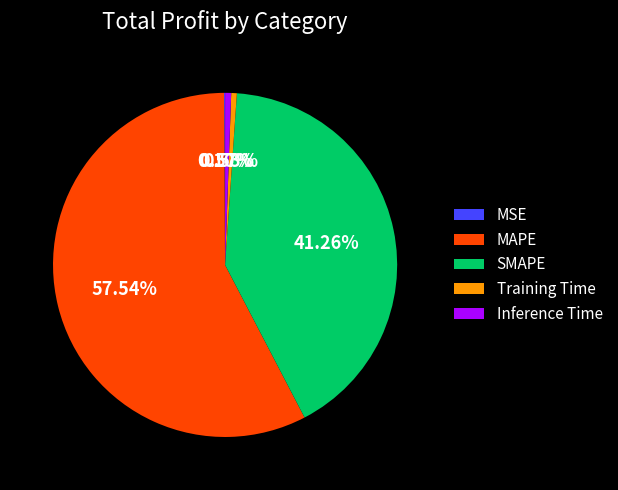

Which category has the biggest portion of the pie?

MAPE